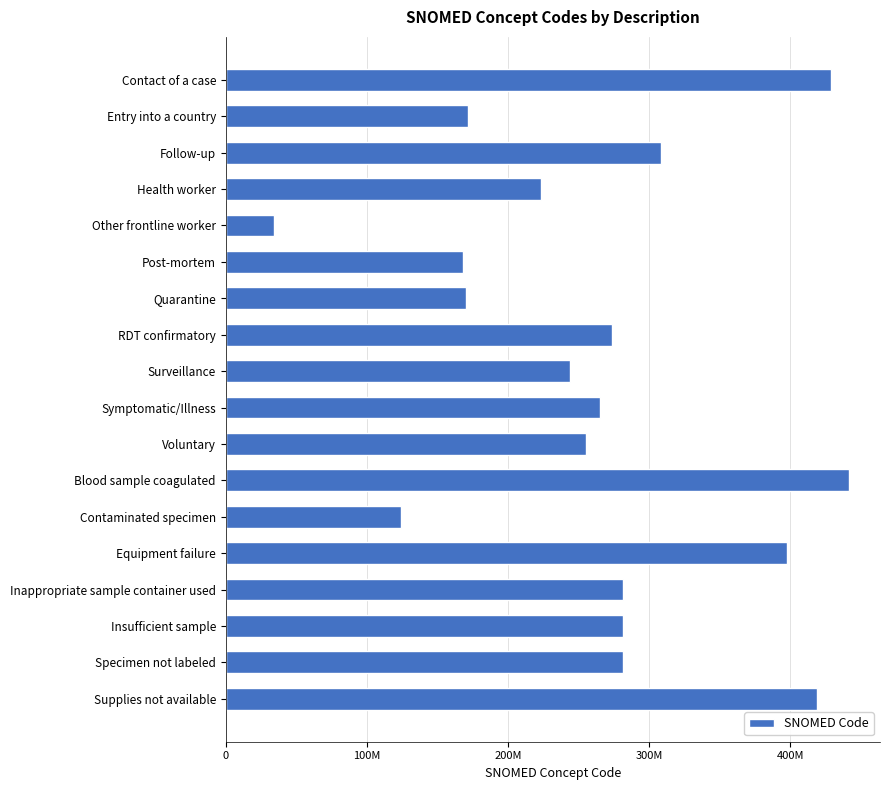

What is the maximum value shown in the chart?

441510007